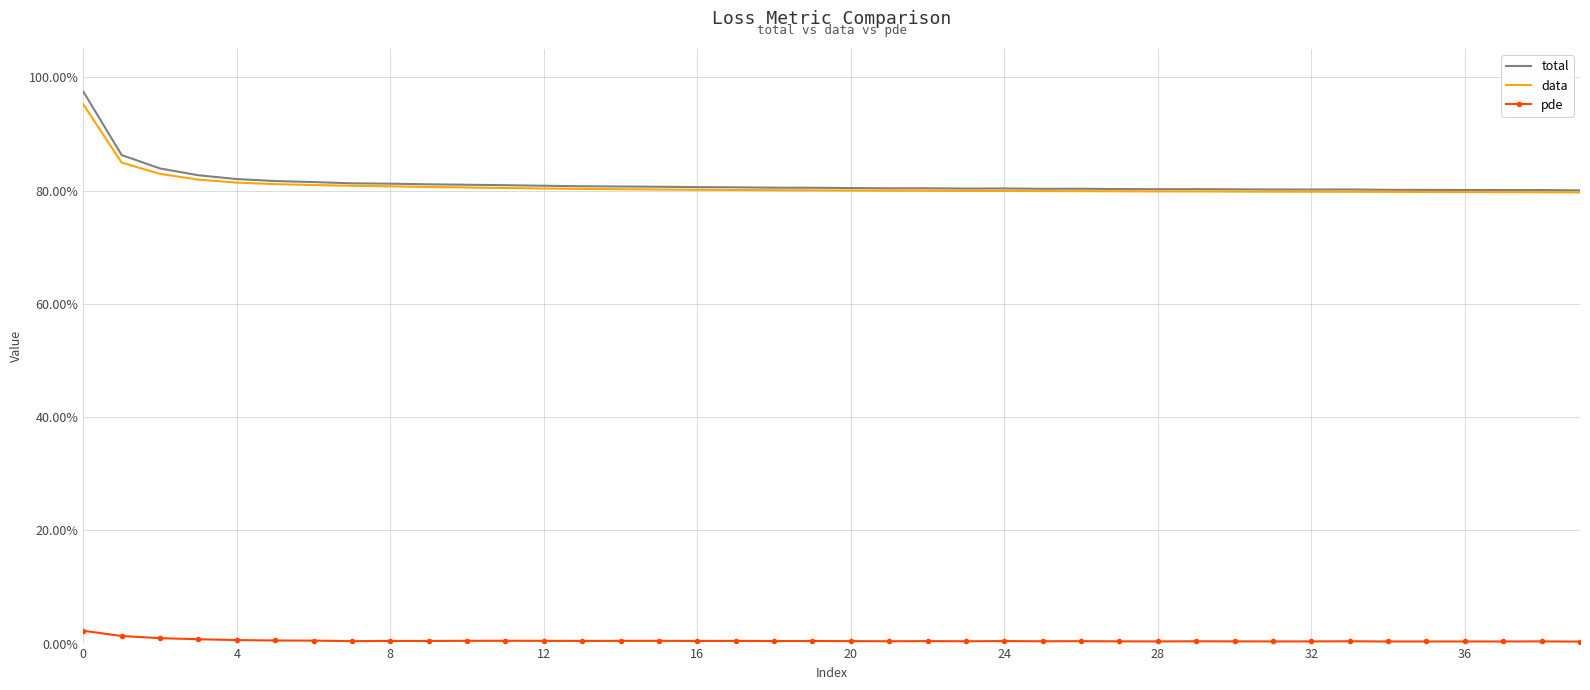

What are all the series names shown in the legend?

total, data, pde